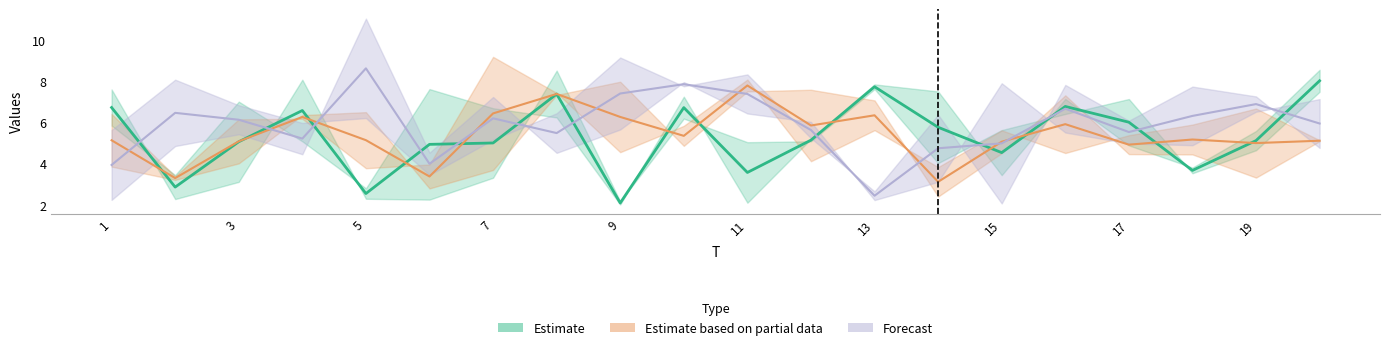

Is the value of x6 at 4 greater than the value of x1 at 20?

No